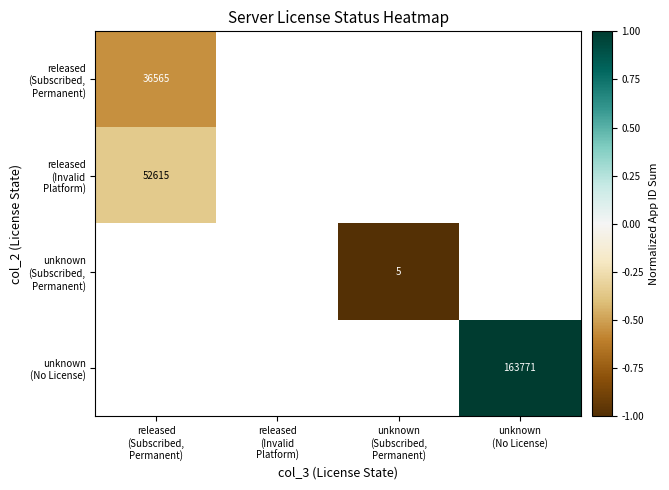

Between released
(Subscribed,
Permanent) and released
(Invalid
Platform), which is larger?

released
(Invalid
Platform)